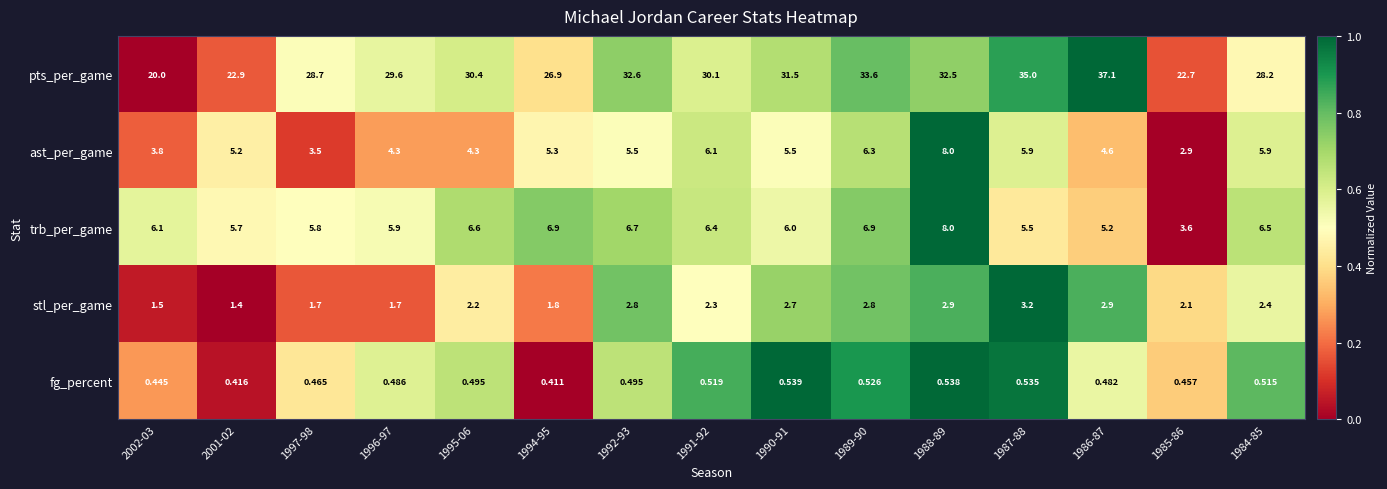

Which series has the widest spread of values?

pts_per_game